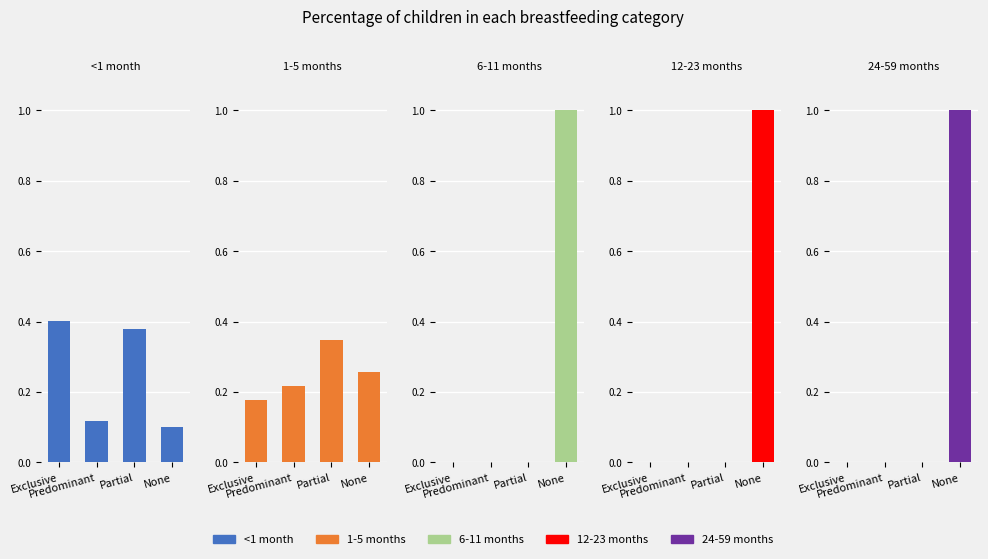

Is it true that 12-23 months equals 0.0 at Predominant?

True